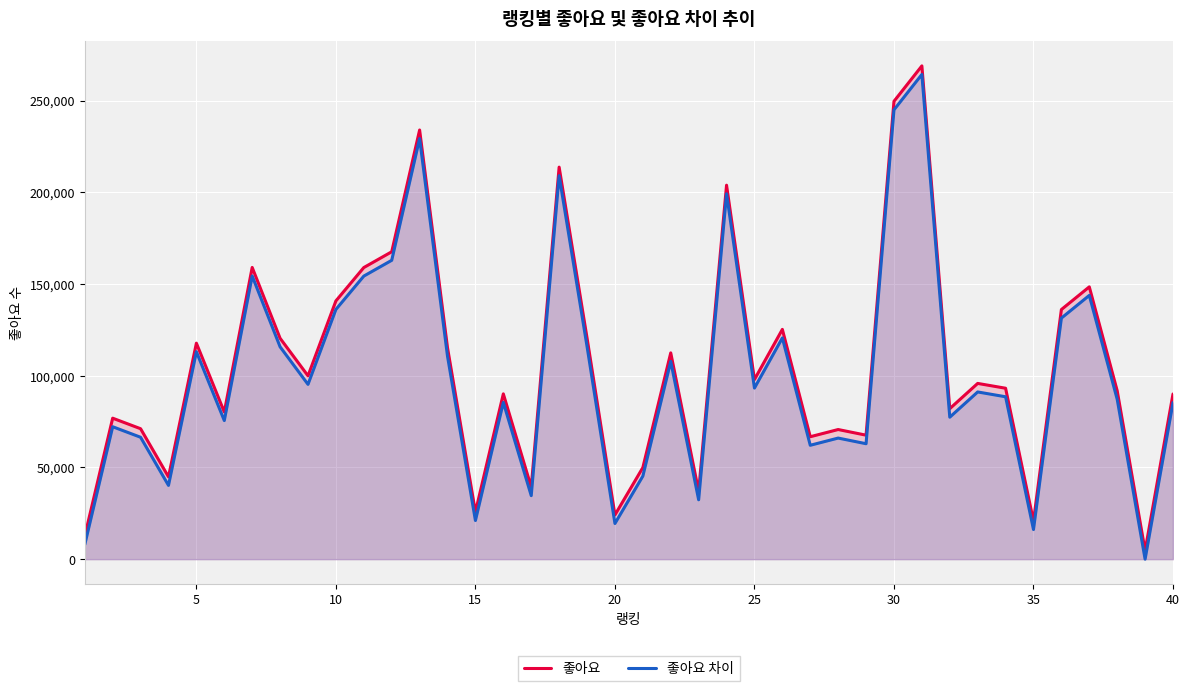

What is the maximum value for 좋아요?

268873